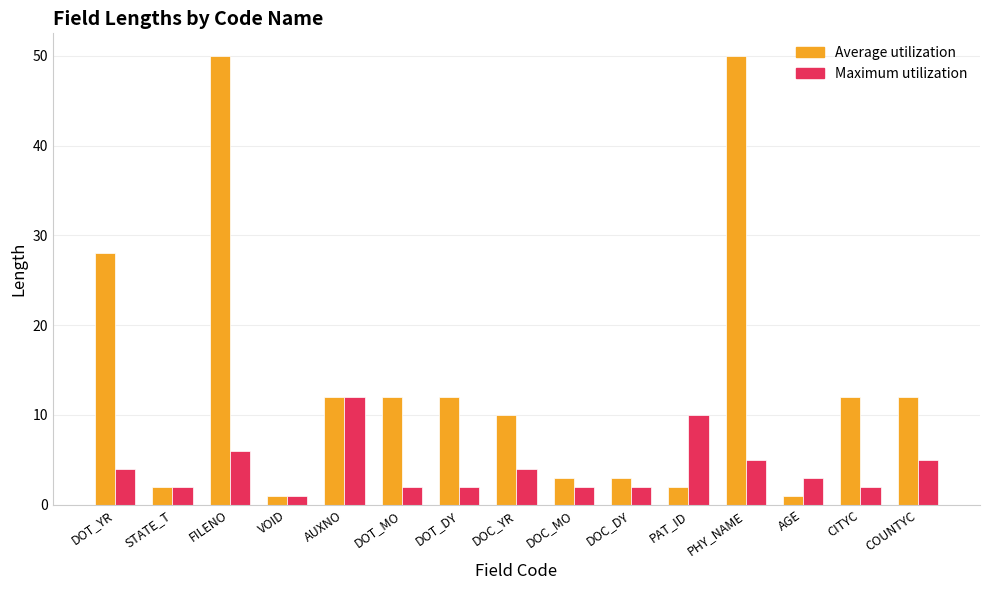

Is it true that Average utilization equals 8 at DOT_YR?

False